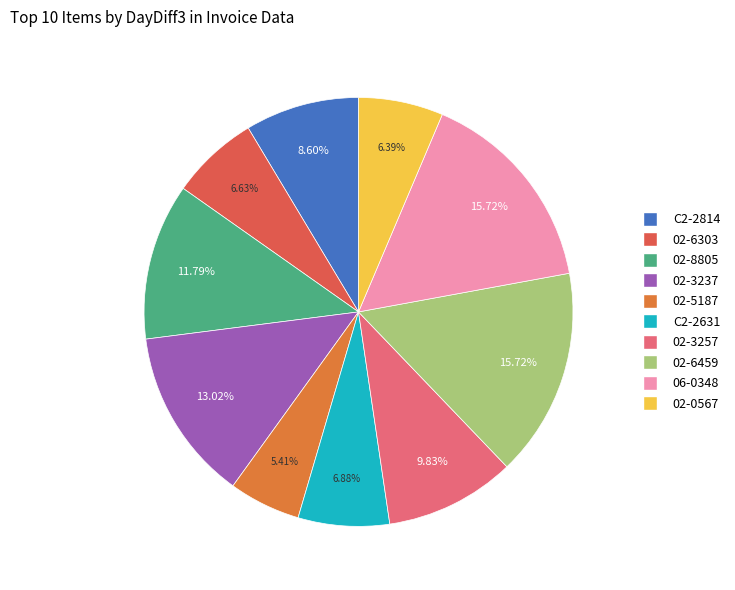

What percentage is the 02-8805 slice, to the nearest percent?

12%